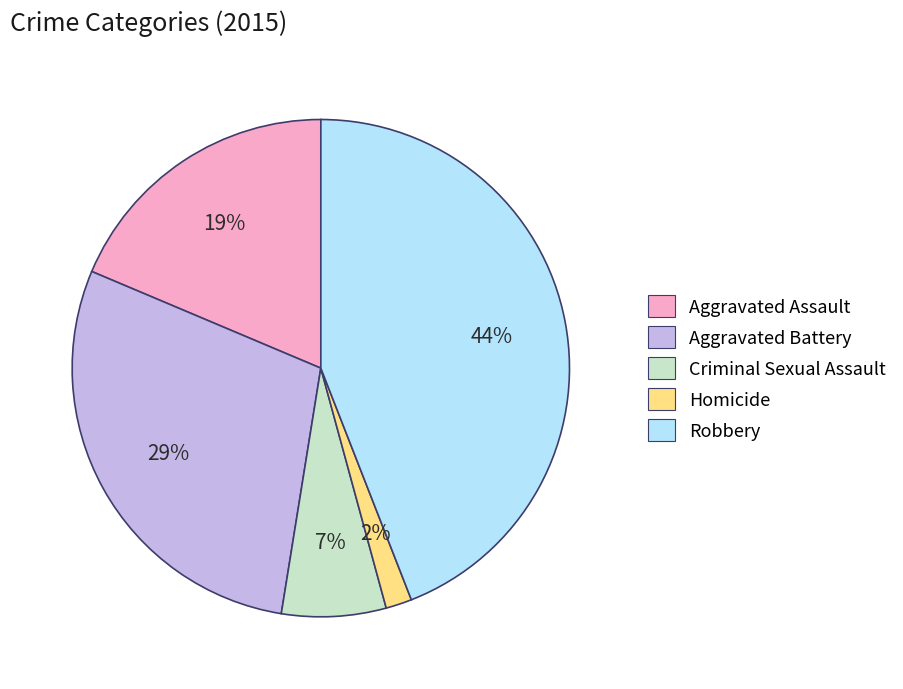

Count the number of slices in the pie.

5